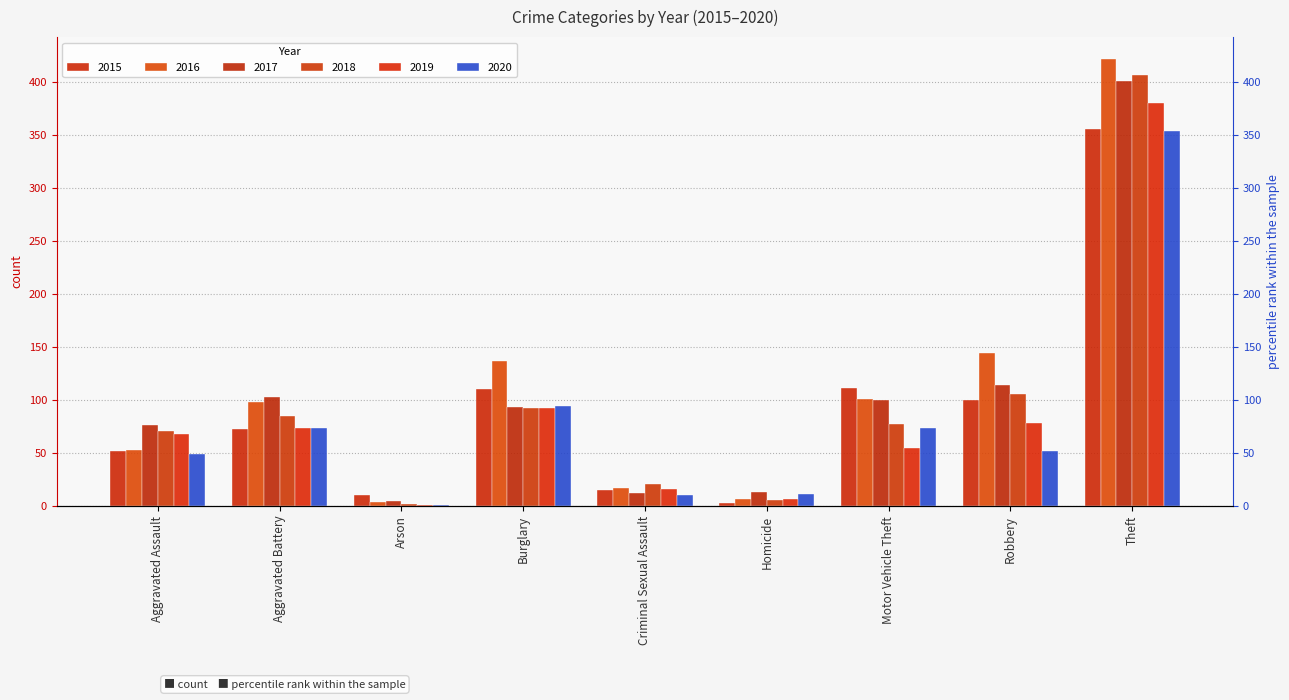

At which label is 2019 closest to 190?

Burglary